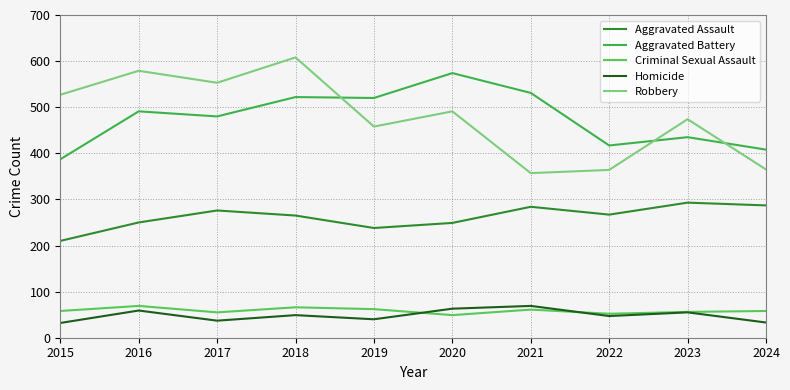

What is the total value across all series at 2019?

1318